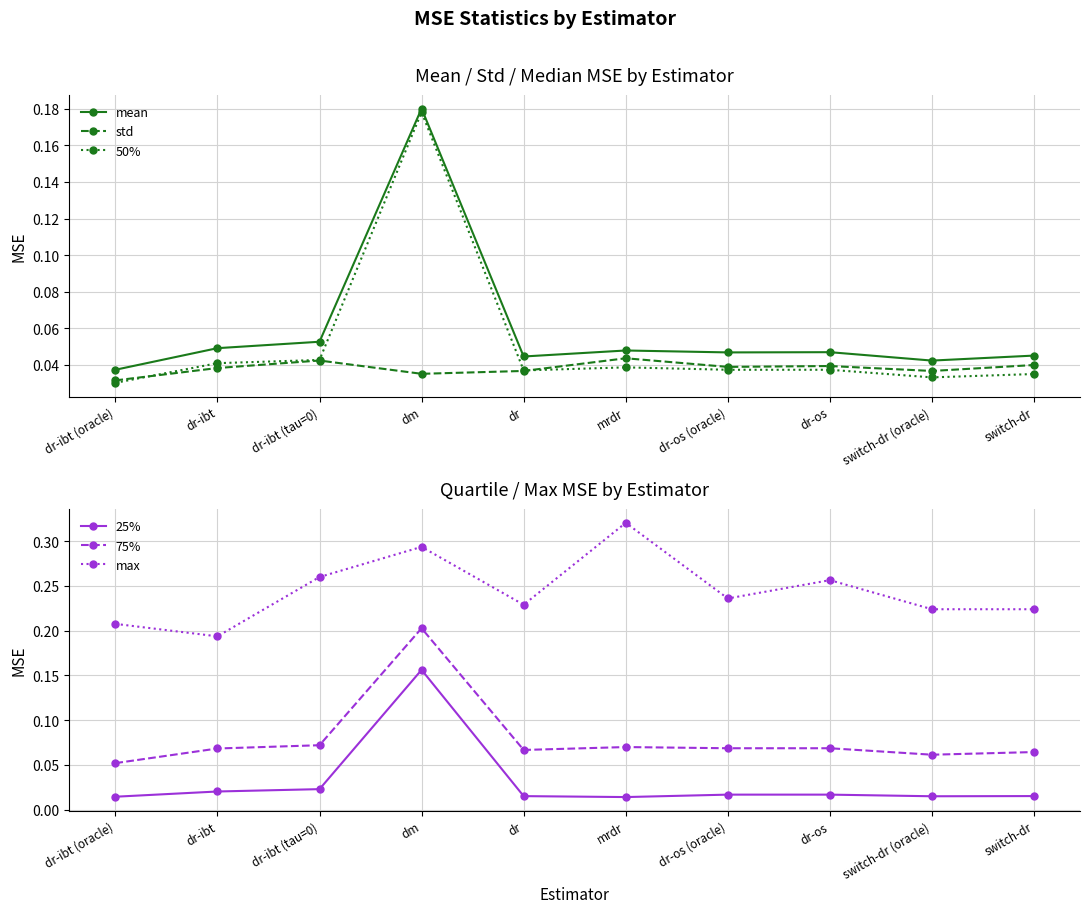

Which has a higher value, dr or dm?

dm